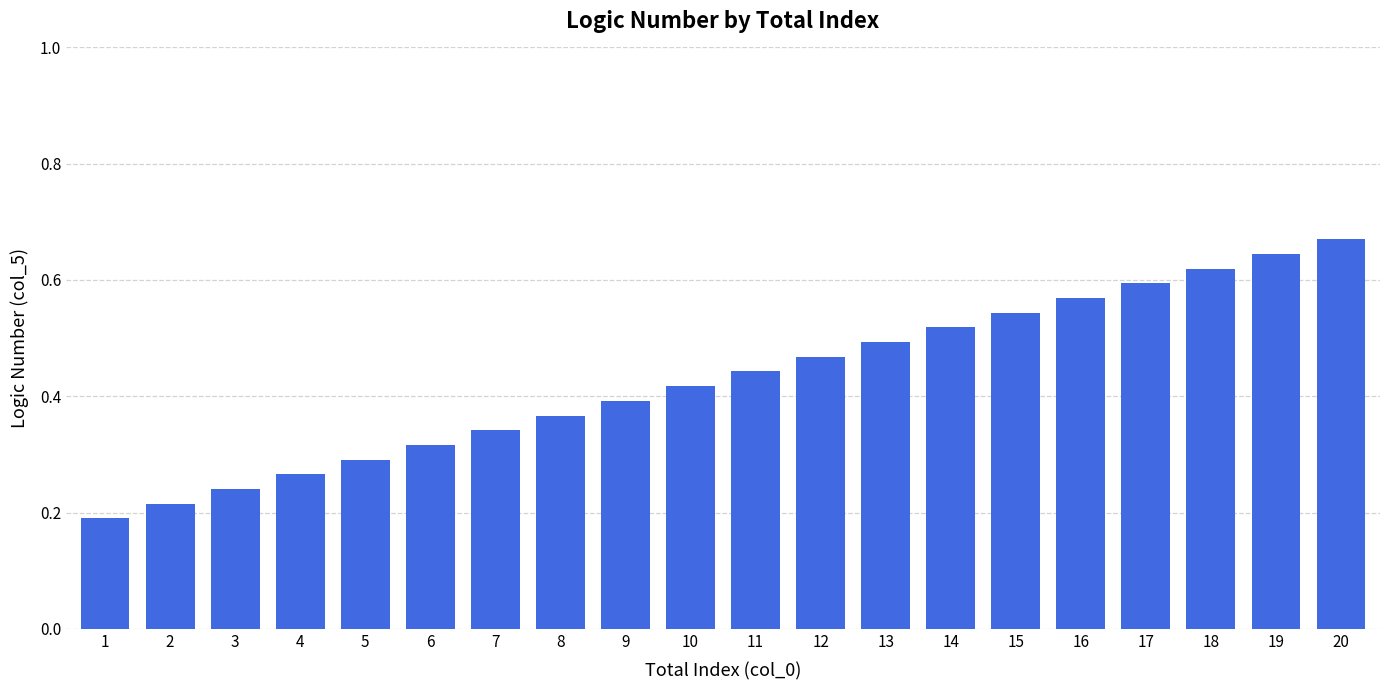

The chart shows a value of 0.6 at 17. True or false?

True